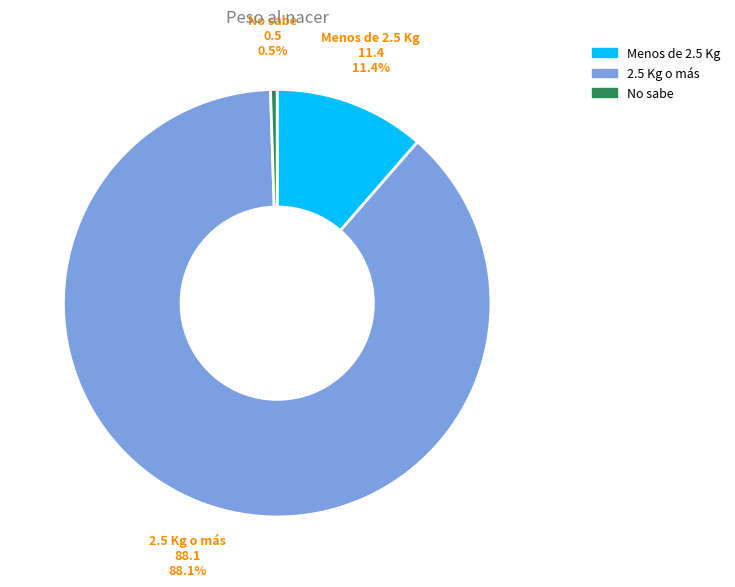

Which slice represents more than half of the pie?

2.5 Kg o más